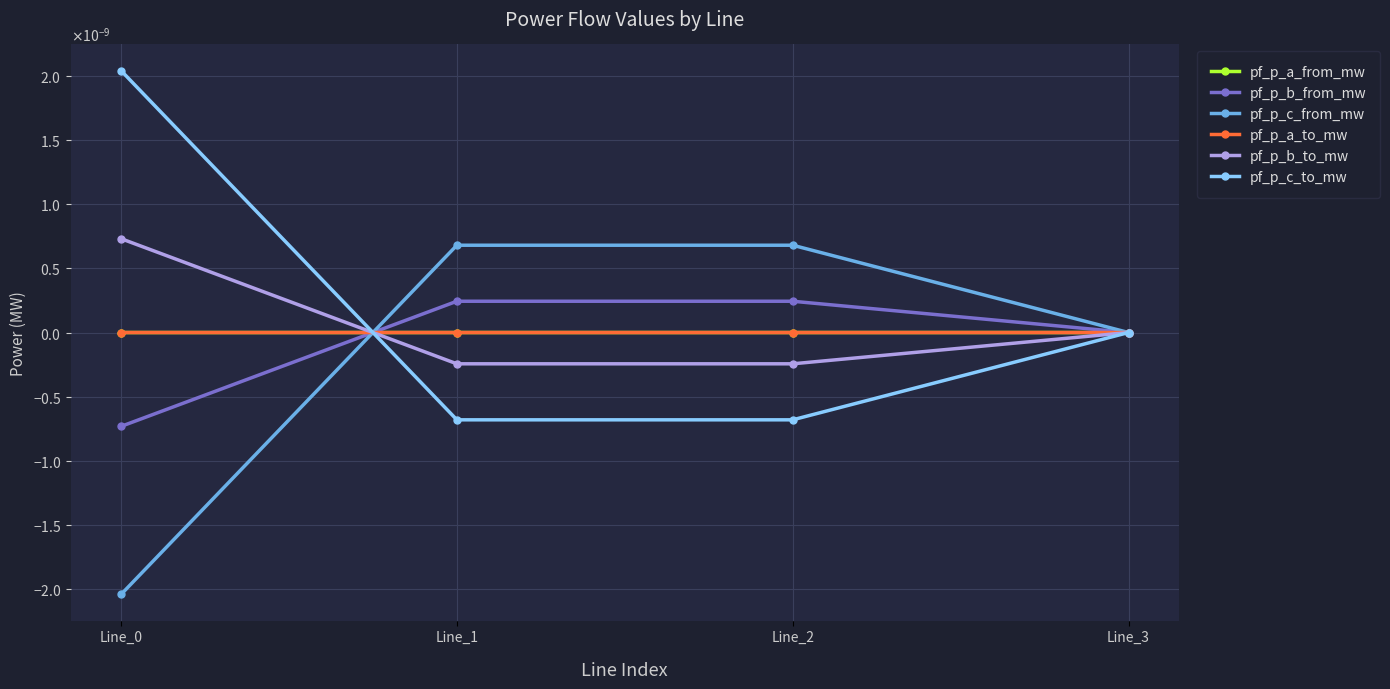

Is it true that pf_p_b_from_mw equals -0.0 at Line_0?

True